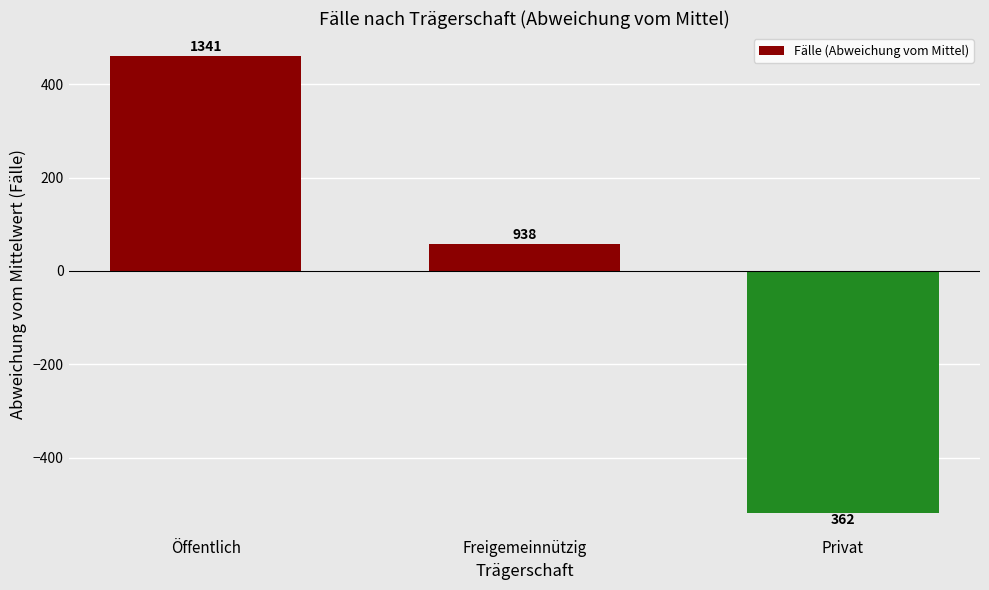

At which category does the chart reach its peak across all series?

Öffentlich